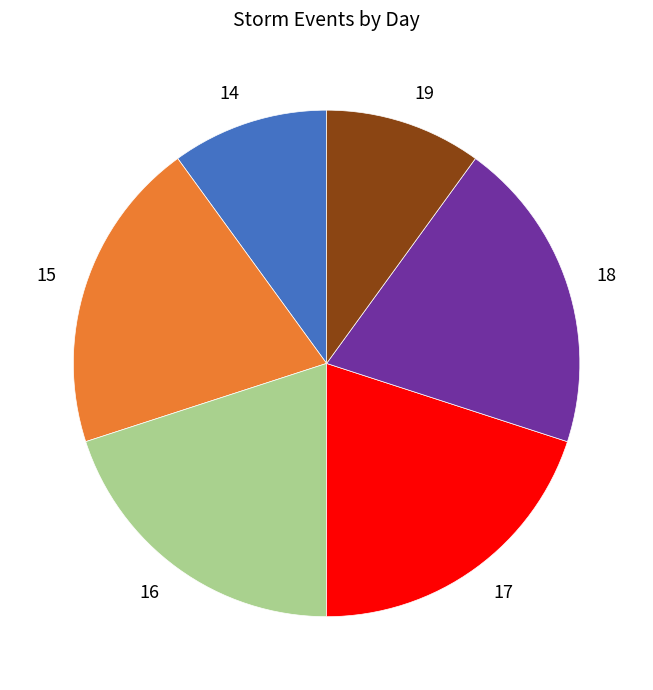

True or false: 15 accounts for 20% of the total.

True